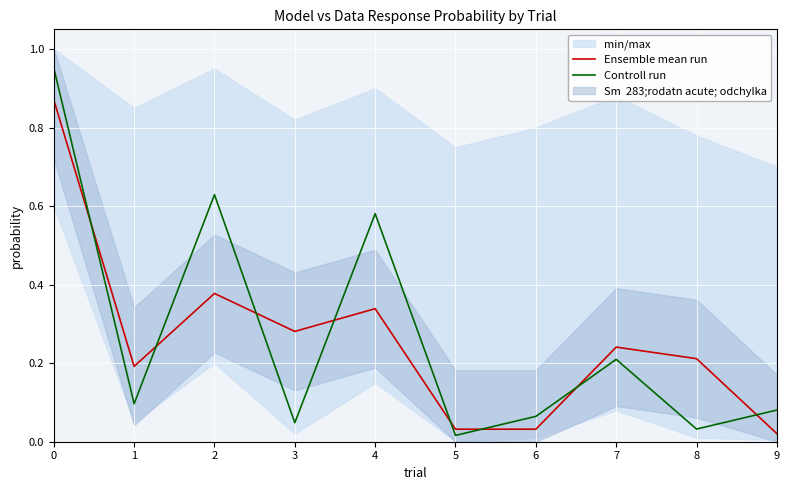

Which series has the widest spread of values?

Controll run